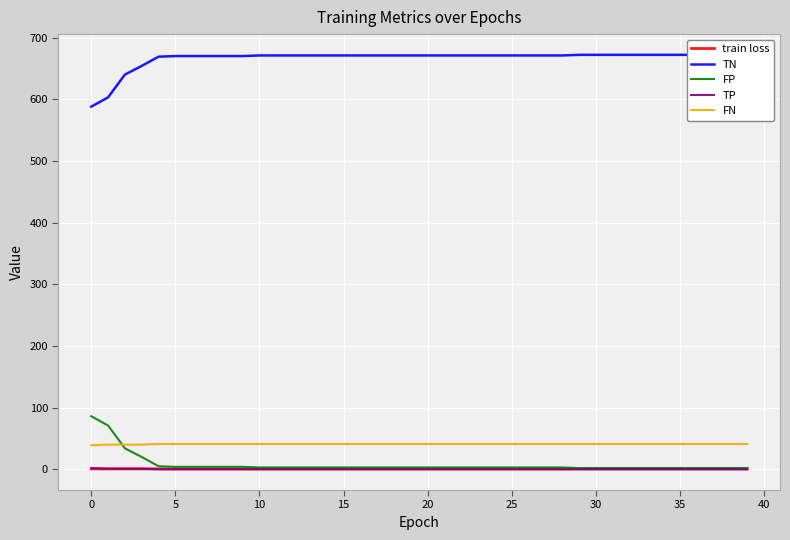

Read the FP value at 11.

3.0